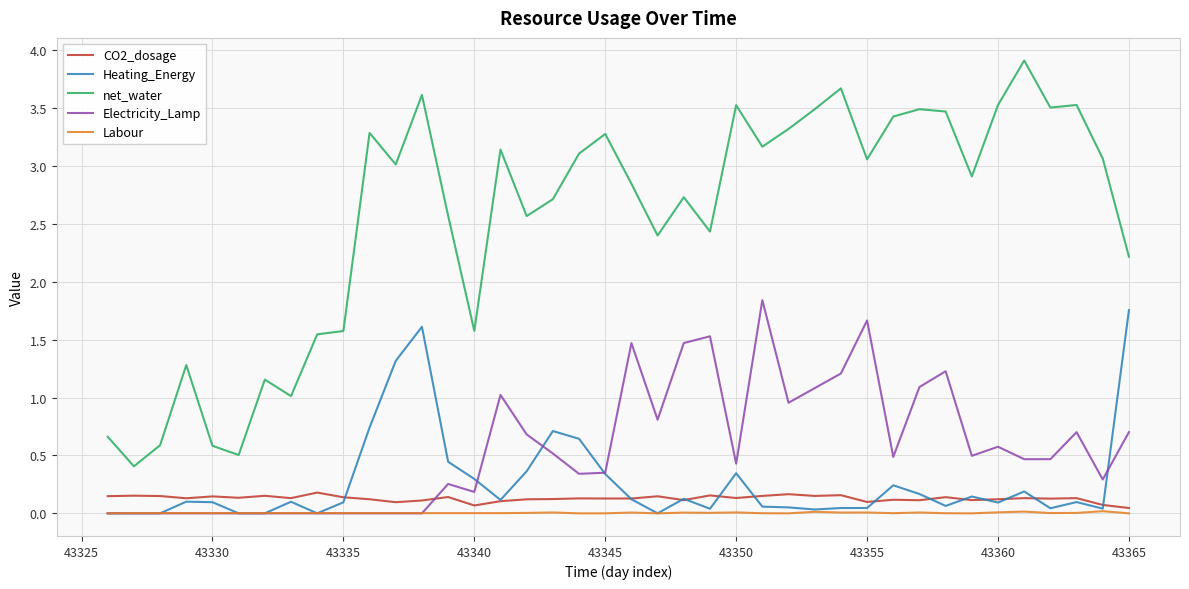

What are all the series names shown in the legend?

CO2_dosage, Heating_Energy, net_water, Electricity_Lamp, Labour